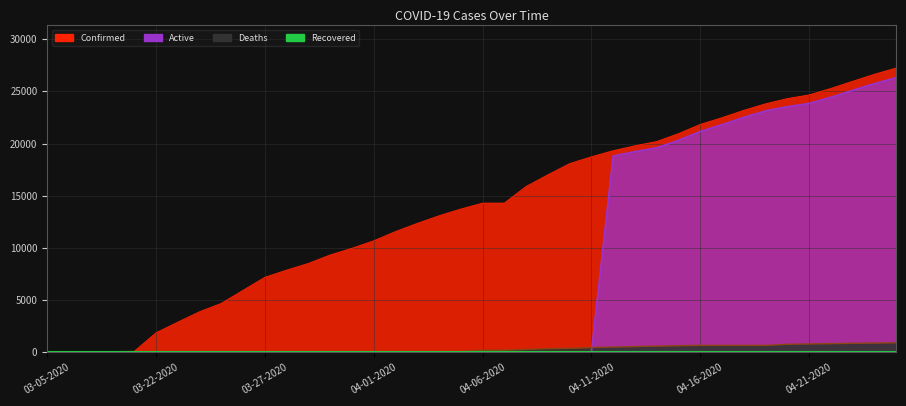

Between 04-15-2020 and 04-05-2020, which is larger?

04-15-2020